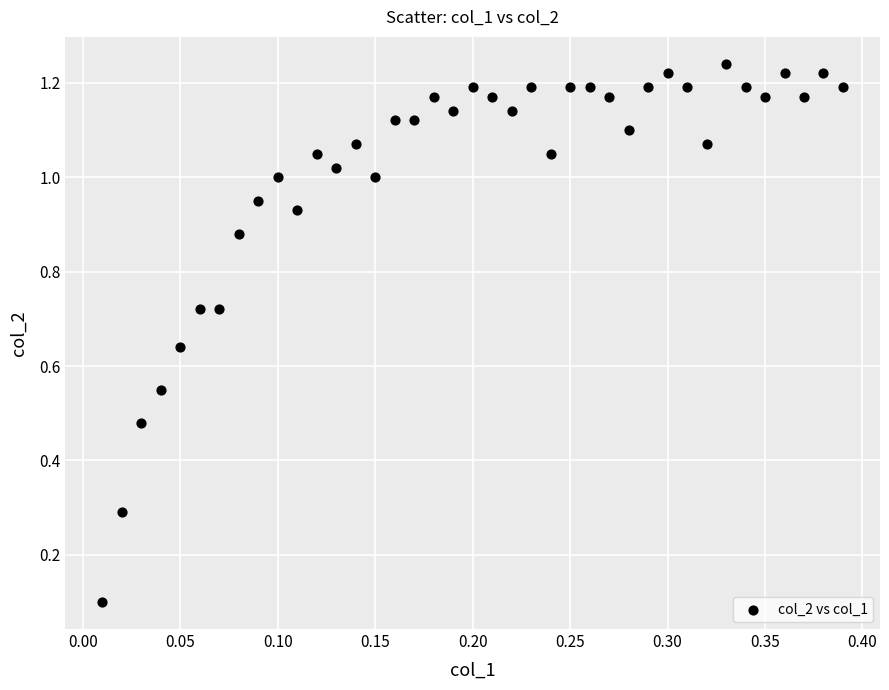

What is the range of X values (max minus min)?

0.4